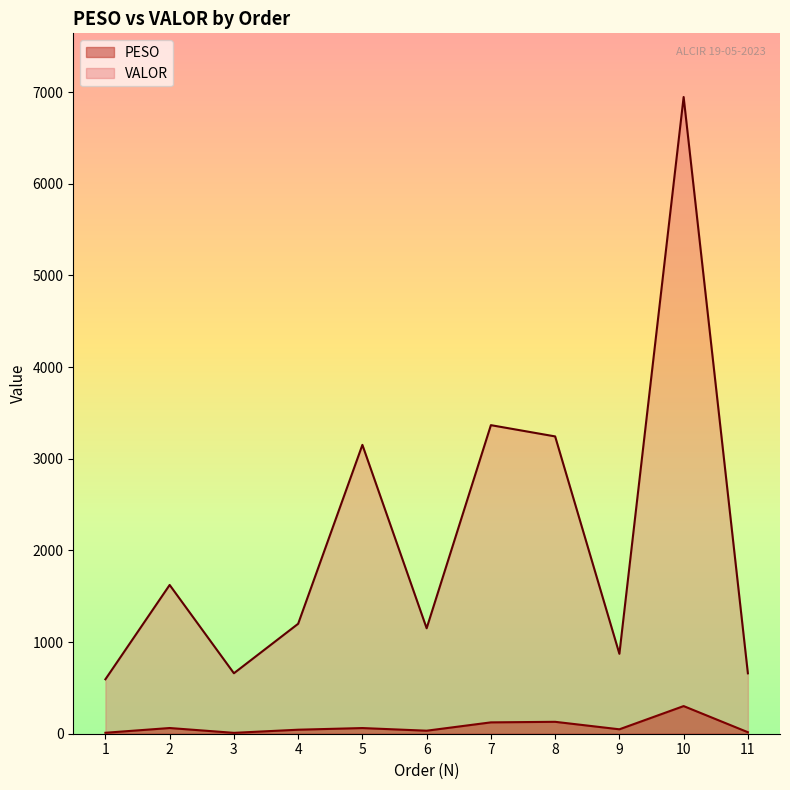

Rank the series by their maximum value, from lowest to highest.

PESO, VALOR